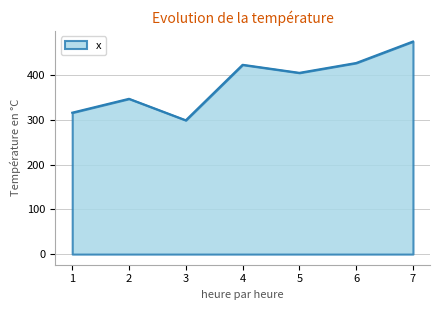

What is the change in value from 5 to 7?

+70